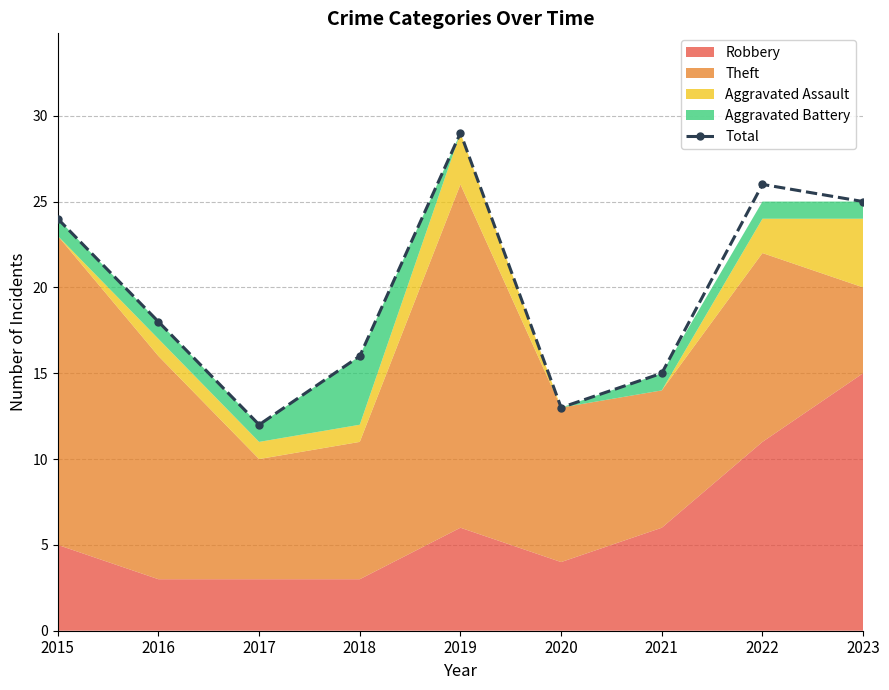

How many lines are shown in the chart?

1